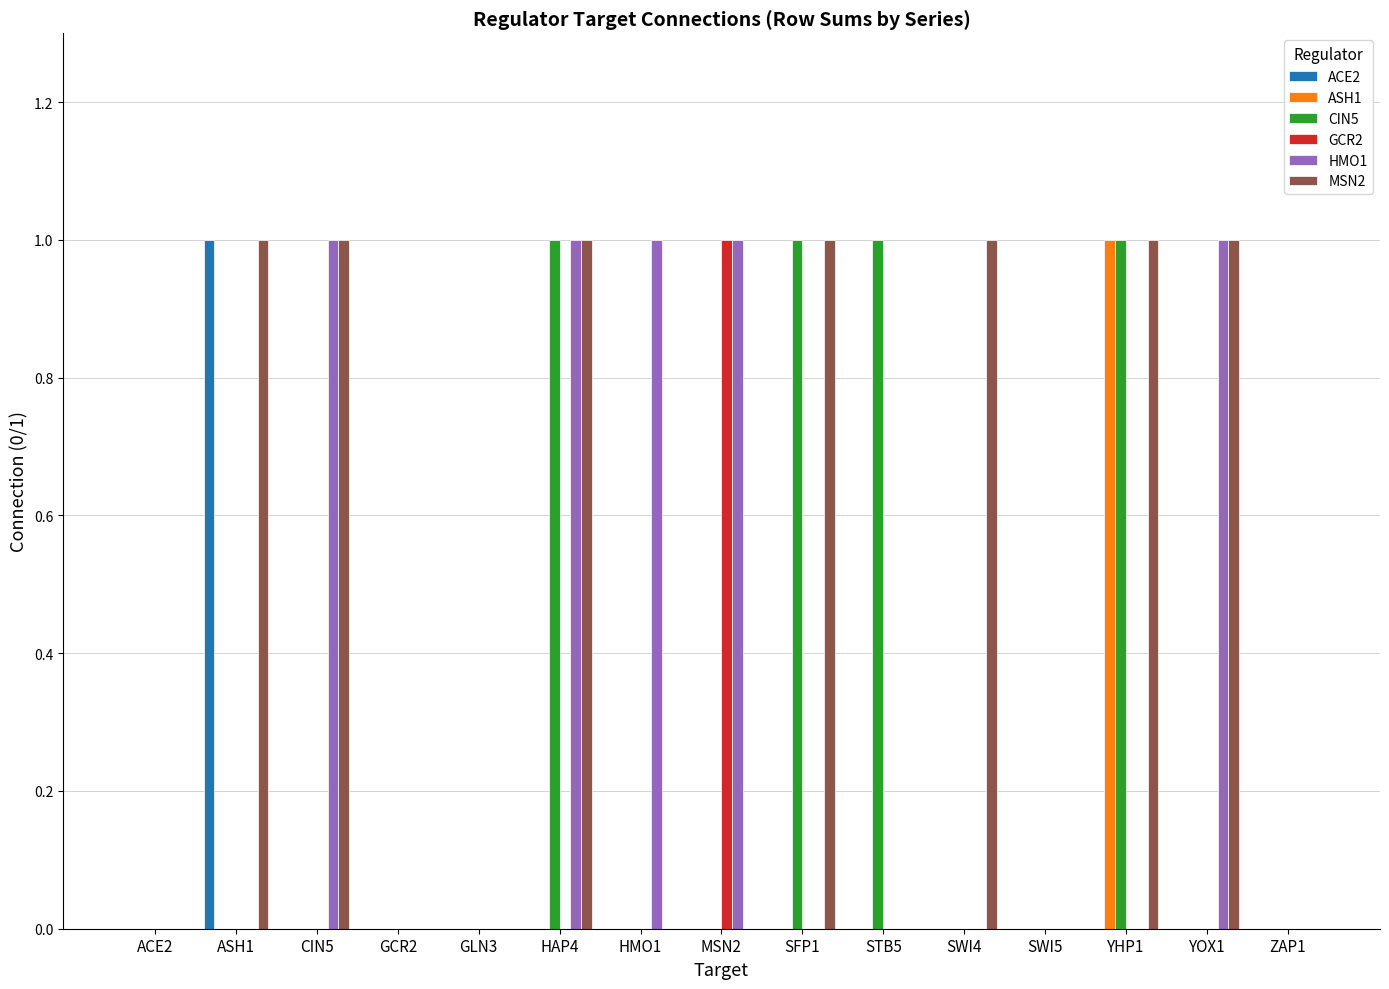

Reading left to right, transcribe all the data shown in this chart.

ACE2: 0	1	0	0	0	0	0	0	0	0	0	0	0	0	0
ASH1: 0	0	0	0	0	0	0	0	0	0	0	0	1	0	0
CIN5: 0	0	0	0	0	1	0	0	1	1	0	0	1	0	0
GCR2: 0	0	0	0	0	0	0	1	0	0	0	0	0	0	0
HMO1: 0	0	1	0	0	1	1	1	0	0	0	0	0	1	0
MSN2: 0	1	1	0	0	1	0	0	1	0	1	0	1	1	0